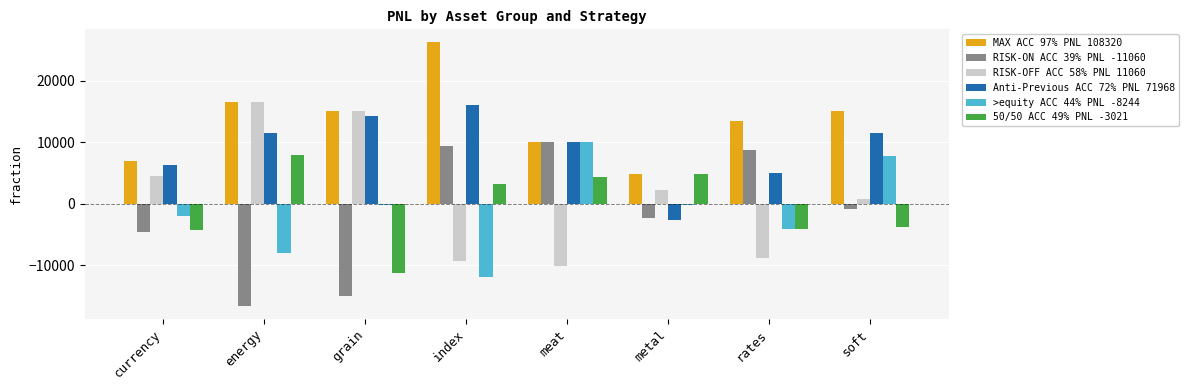

Is the value of 50/50 ACC 49% PNL -3021 at index greater than the value of RISK-ON ACC 39% PNL -11060 at rates?

No